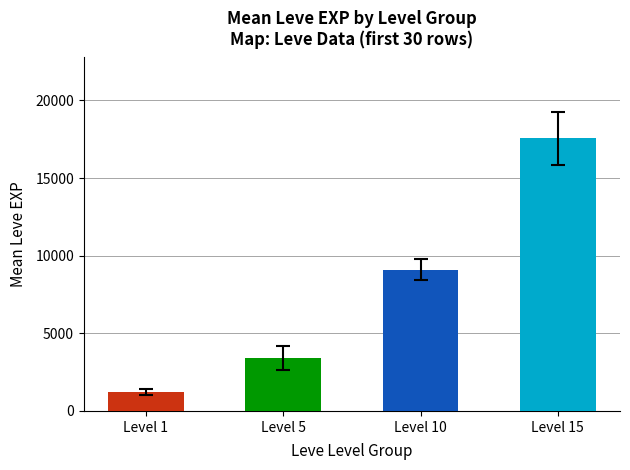

What is the minimum value shown in the chart?

1213.3